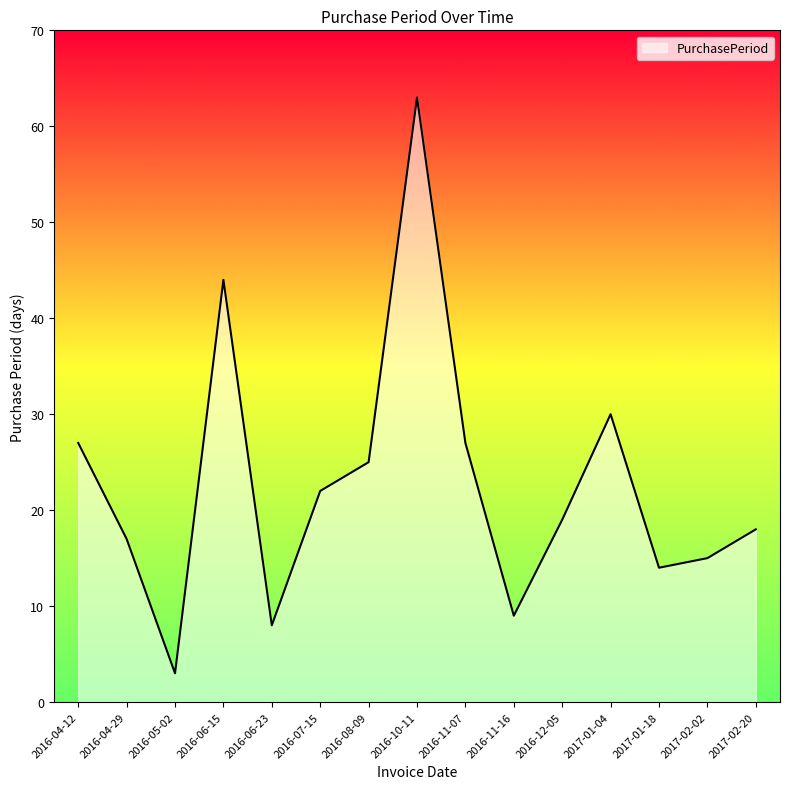

What position from the left is 2016-06-15?

4